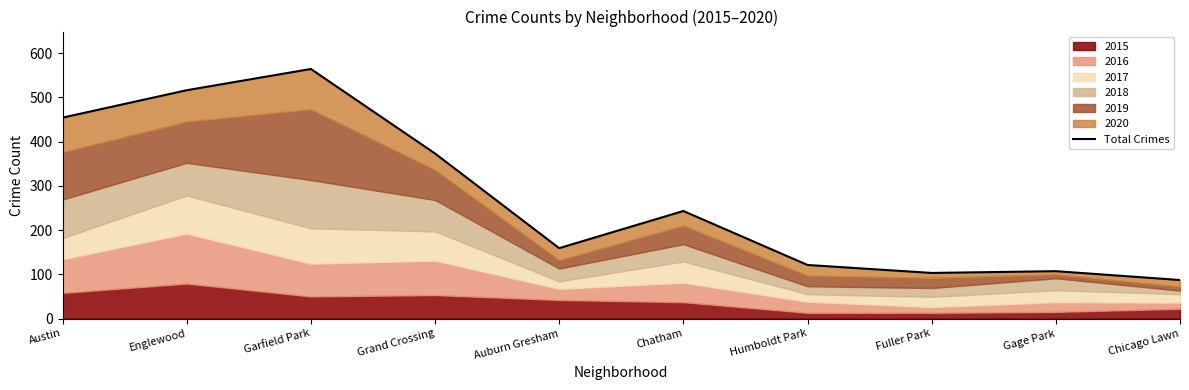

What is the change in value from Englewood to Gage Park?

-409